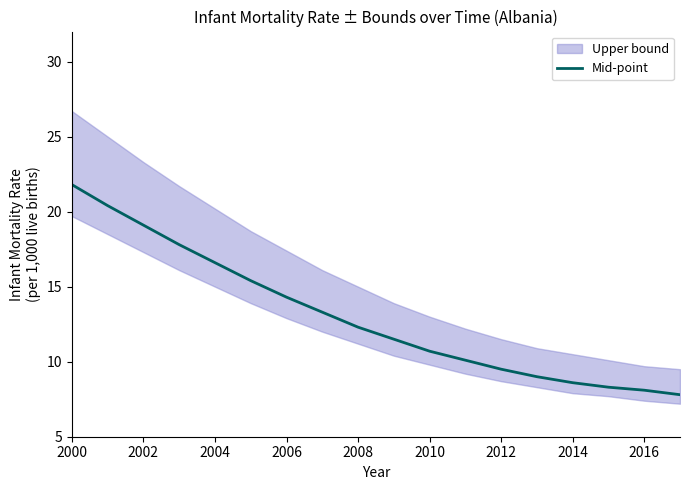

At which label does Mid-point first exceed 12?

2000